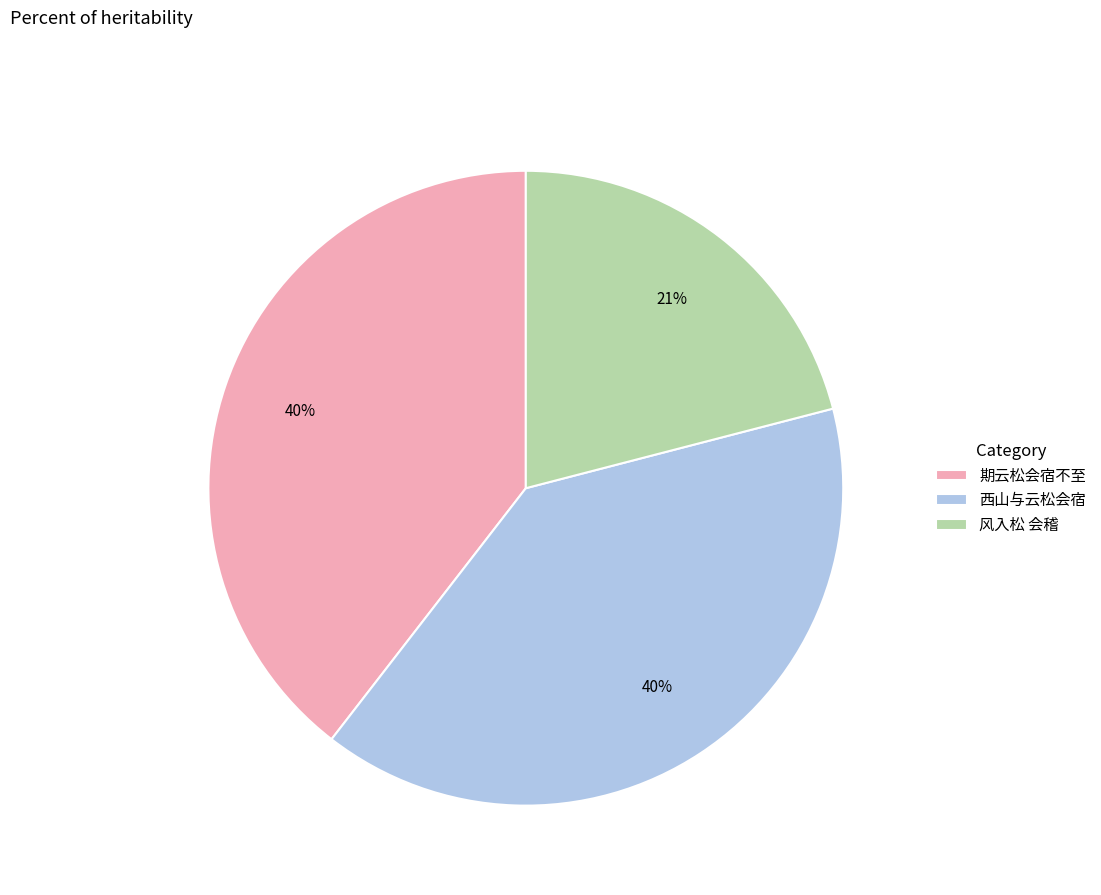

What is the ratio of the value at 风入松 会稽 to the value at 西山与云松会宿?

0.5